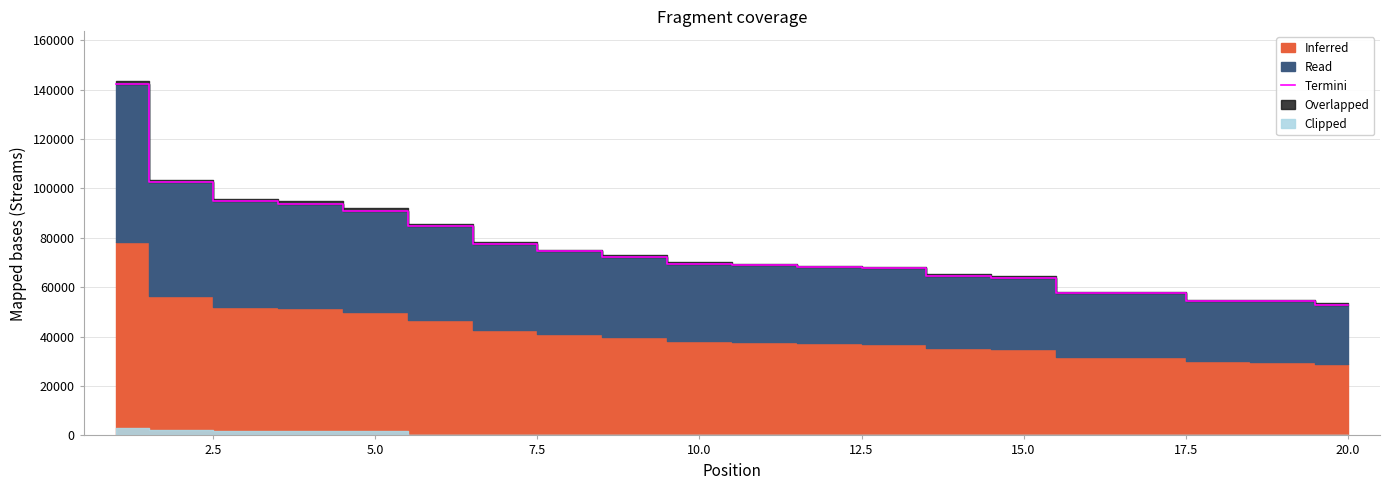

What is the highest value of the Termini series?

142215